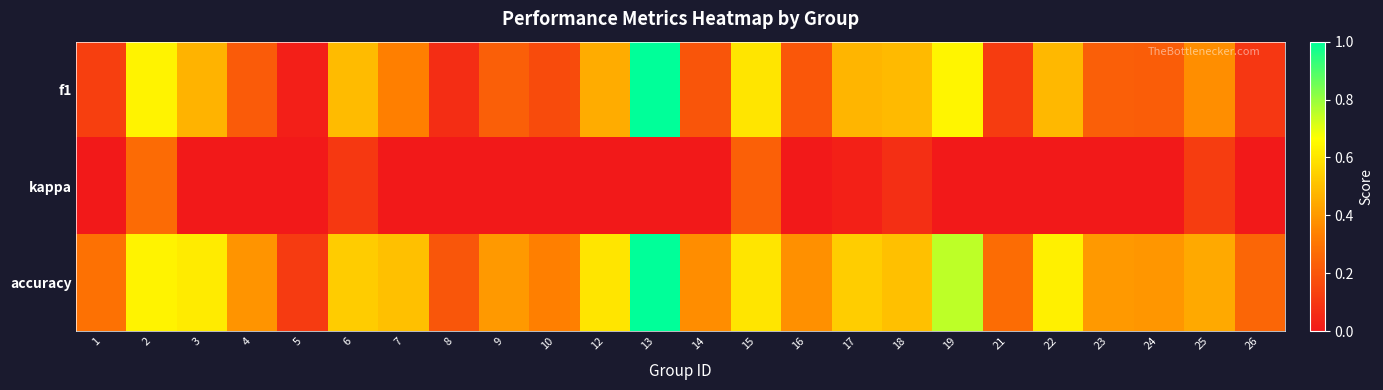

Reading left to right, what are all the values shown in this chart?

f1: 1=0.1	2=0.6	3=0.5	4=0.2	5=0.0	6=0.5	7=0.3	8=0.1	9=0.2	10=0.2	12=0.5	13=1.0	14=0.2	15=0.6	16=0.2	17=0.5	18=0.5	19=0.6	21=0.1	22=0.5	23=0.2	24=0.2	25=0.4	26=0.1
kappa: 1=0.0	2=0.3	3=0.0	4=0.0	5=0.0	6=0.1	7=0.0	8=0.0	9=0.0	10=0.0	12=0.0	13=0.0	14=0.0	15=0.2	16=0.0	17=0.0	18=0.1	19=0.0	21=0.0	22=0.0	23=0.0	24=0.0	25=0.1	26=0.0
accuracy: 1=0.3	2=0.6	3=0.6	4=0.4	5=0.1	6=0.5	7=0.5	8=0.2	9=0.4	10=0.3	12=0.6	13=1.0	14=0.4	15=0.6	16=0.4	17=0.5	18=0.5	19=0.8	21=0.3	22=0.6	23=0.4	24=0.4	25=0.4	26=0.2